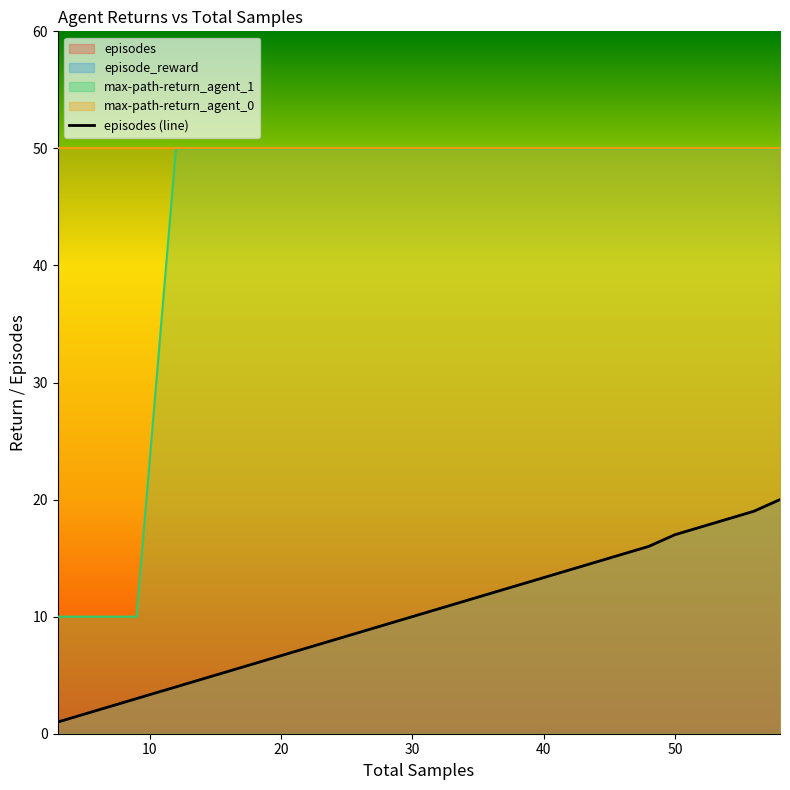

Which has a higher value, 10 or 30?

30